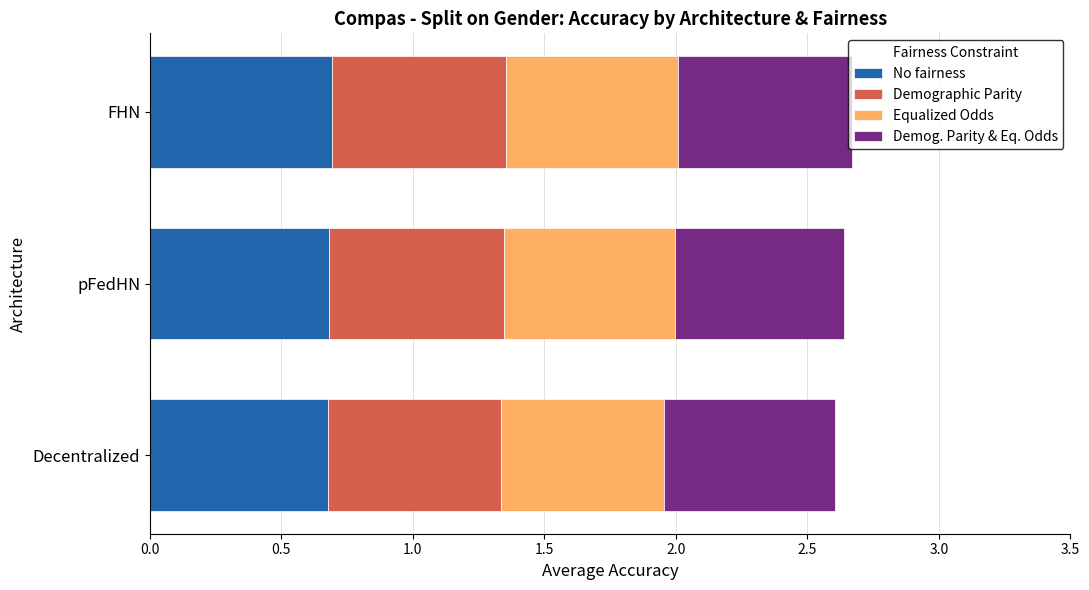

What is the total value across all series at Decentralized?

2.6